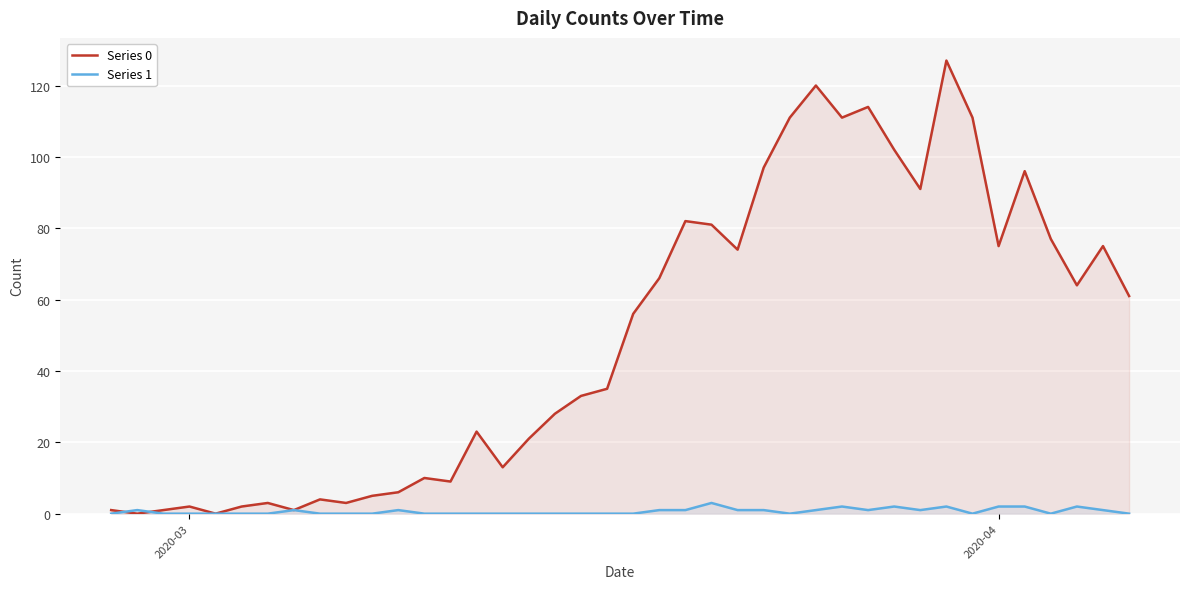

Which series has the widest spread of values?

Series 0